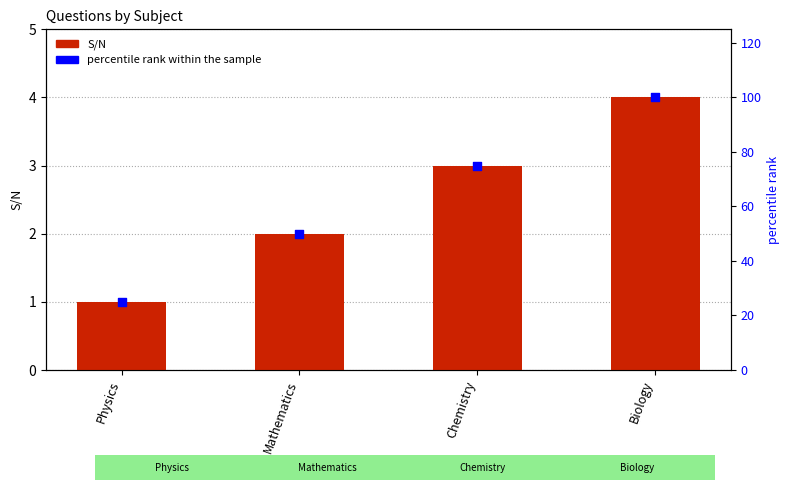

What are all the series names shown in the legend?

S/N, percentile rank within the sample